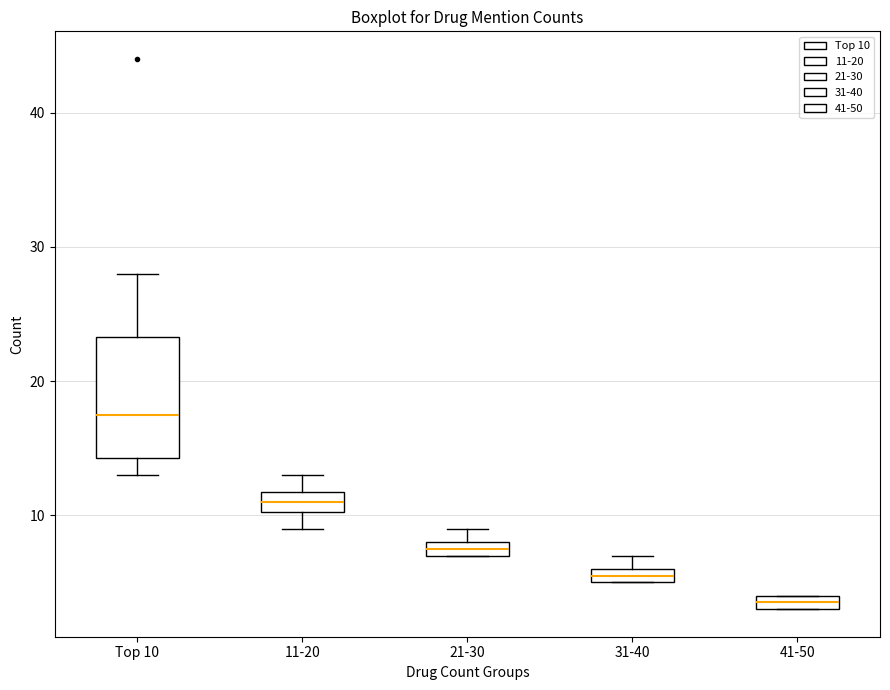

Where is the upper edge of the box for 31-40 on the y-axis? The values are not printed on the chart, so give them approximately, as read against the axis.

6